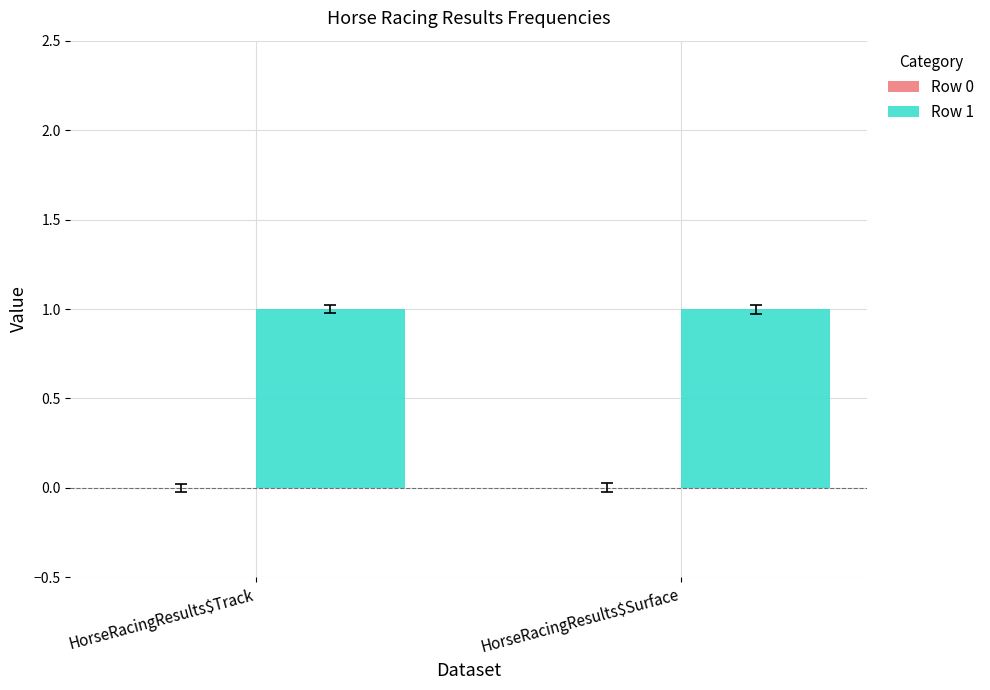

At how many categories does at least one series exceed 0?

2